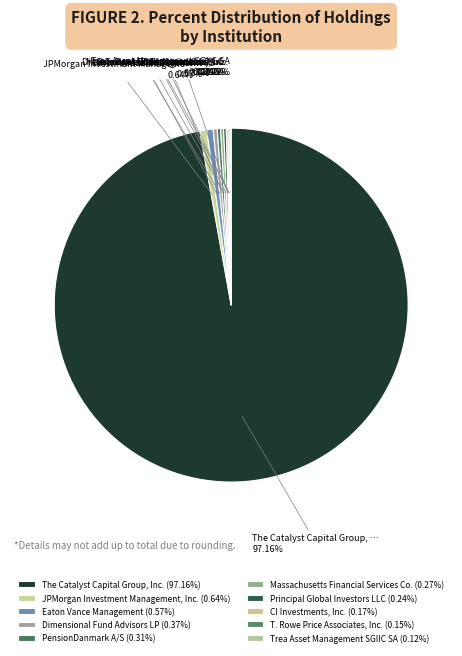

What percentage is NOT represented by PensionDanmark A/S?

99.7%